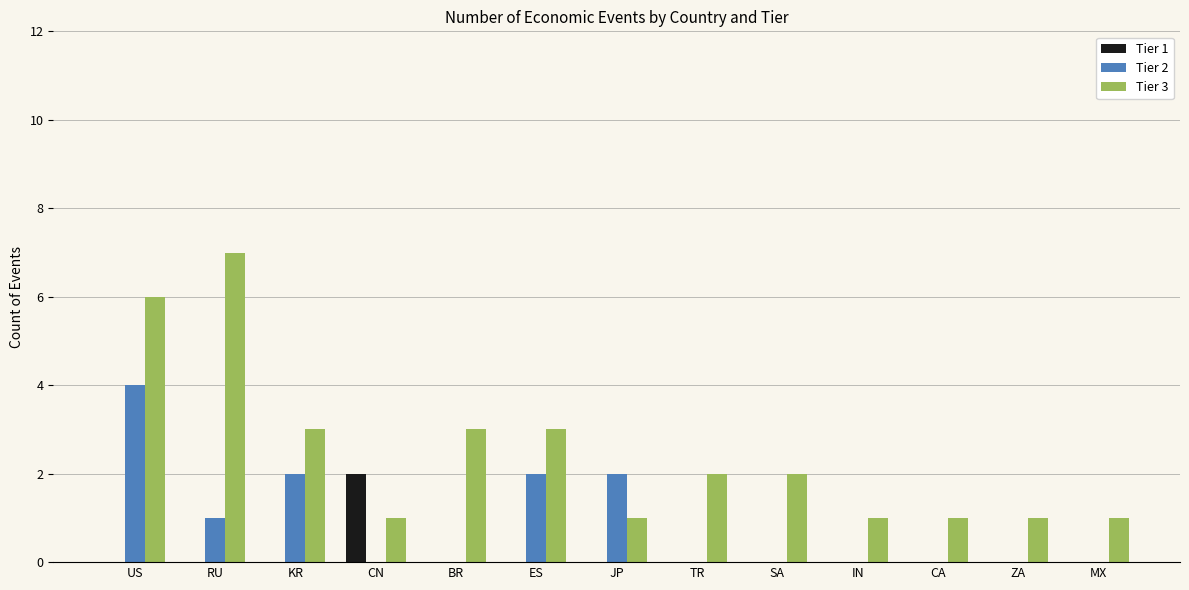

Is it true that Tier 3 equals 1 at CA?

True